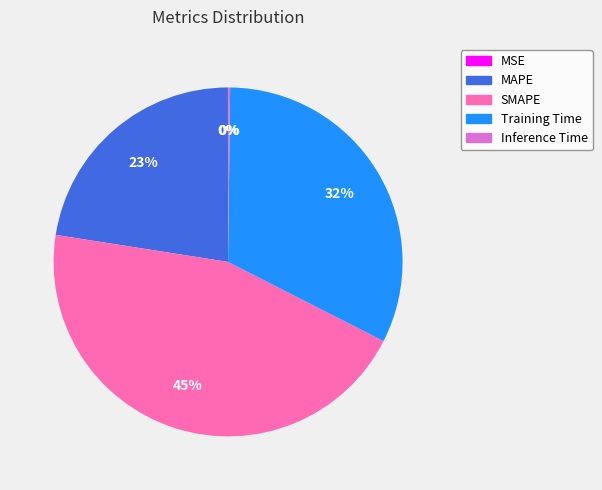

Which has a higher value, Training Time or SMAPE?

SMAPE